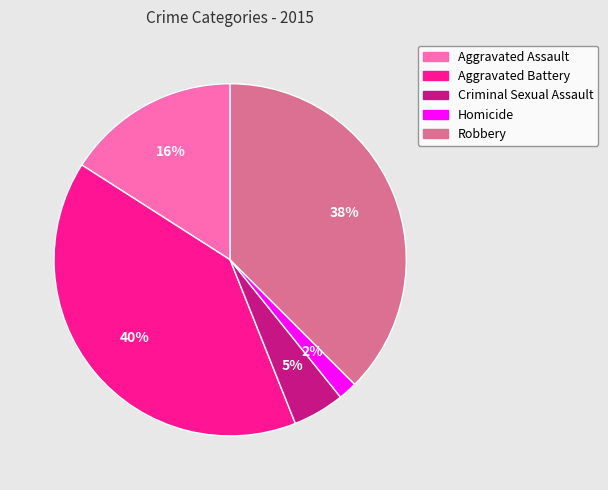

Is it true that Aggravated Battery is 40% of the pie?

True